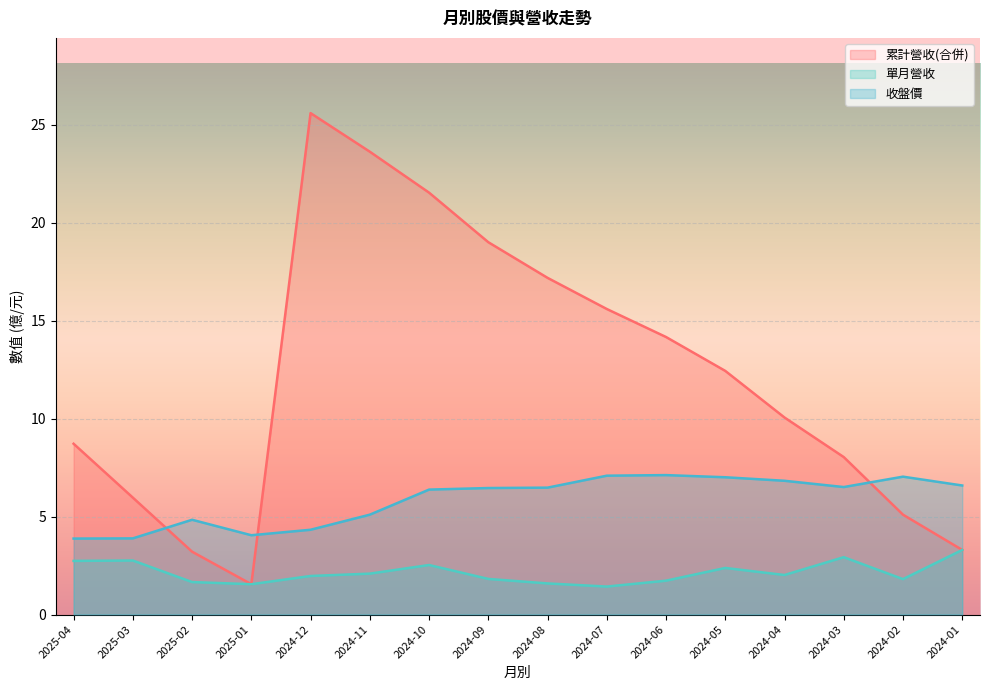

What is the sum of the 收盤價 values at 2024-12 and 2024-05?

11.3